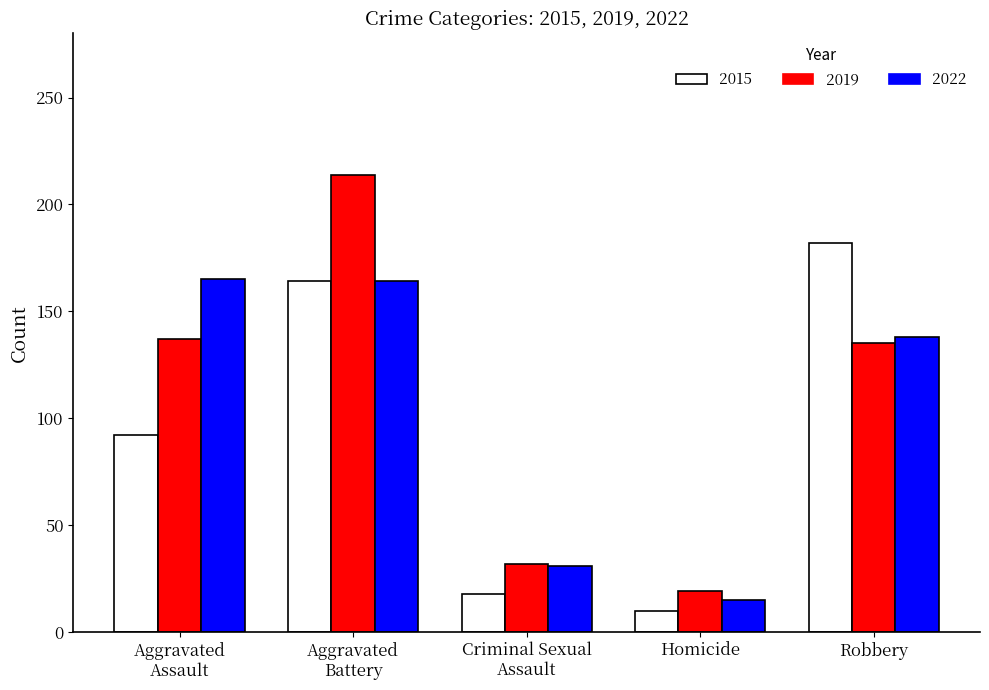

What is the average value of the 2022 series?

103